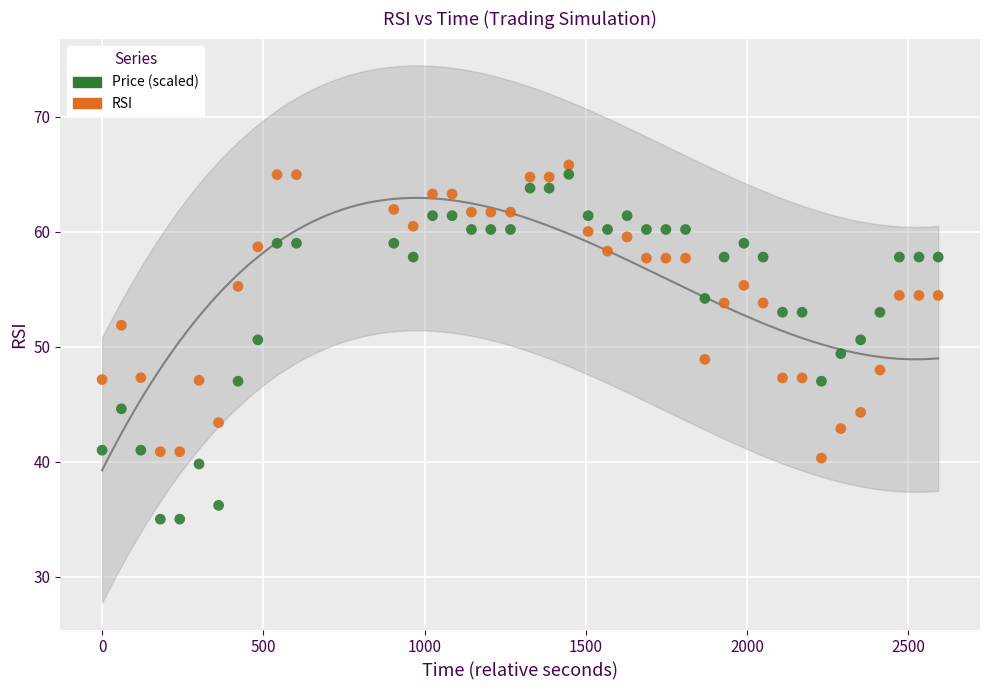

Across all data points, what is the range of Y values (max minus min)?

30.8